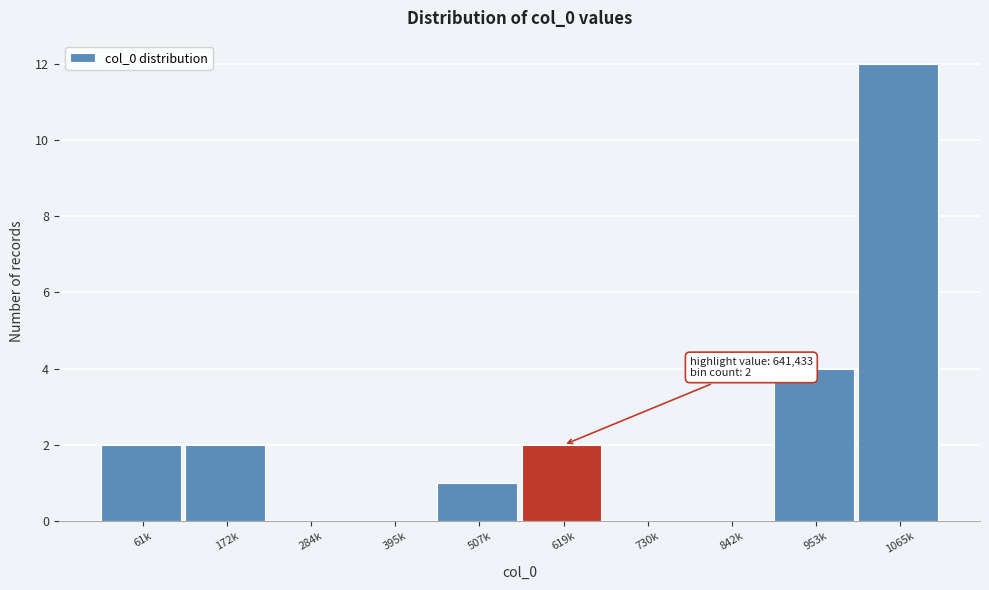

Reading left to right, extract all data points from this chart.

61k=2	172k=2	284k=0	395k=0	507k=1	619k=2	730k=0	842k=0	953k=4	1065k=12